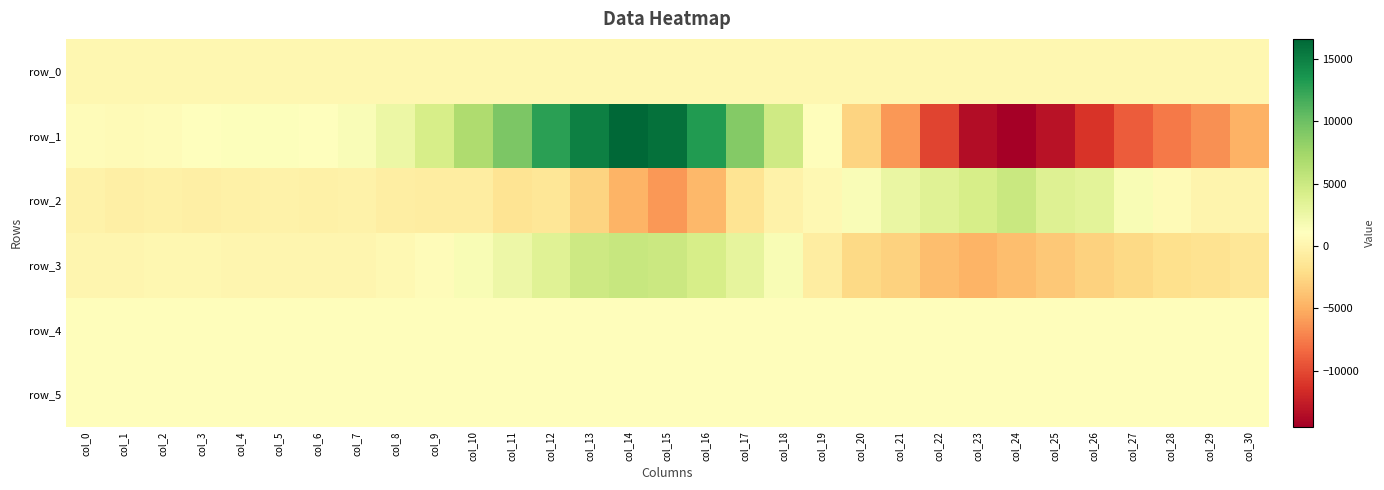

How many data points in row_3 are less than 141?

15